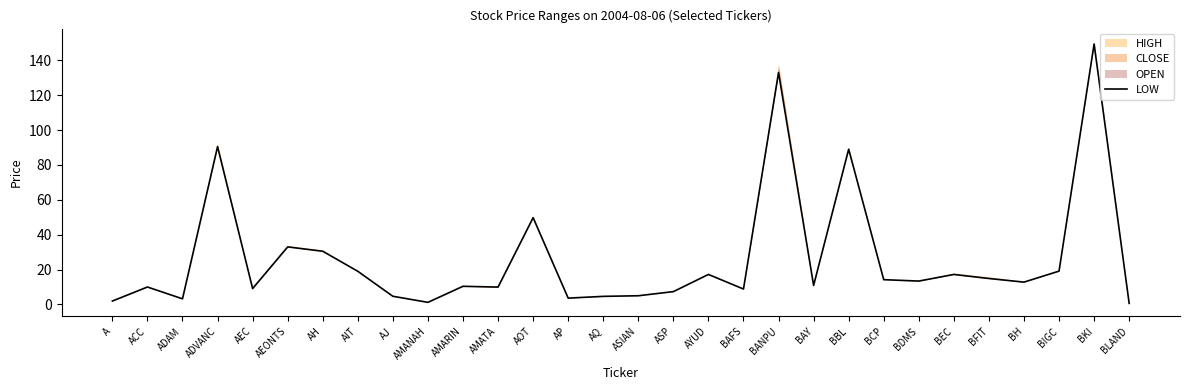

What is the change in value from BAFS to BEC?

+8.4